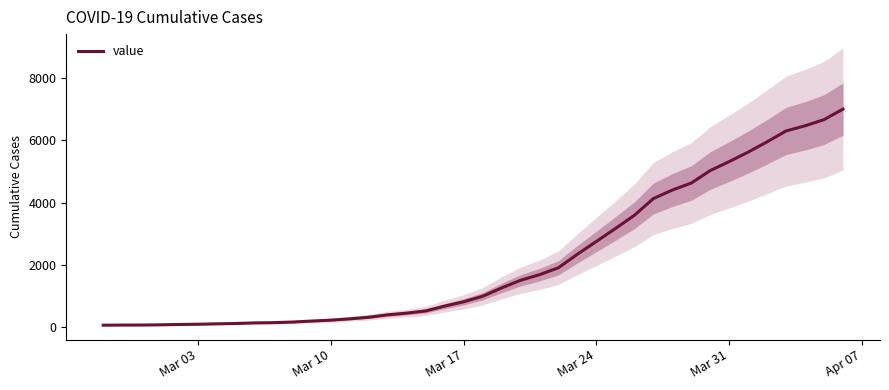

How many lines are shown in the chart?

1